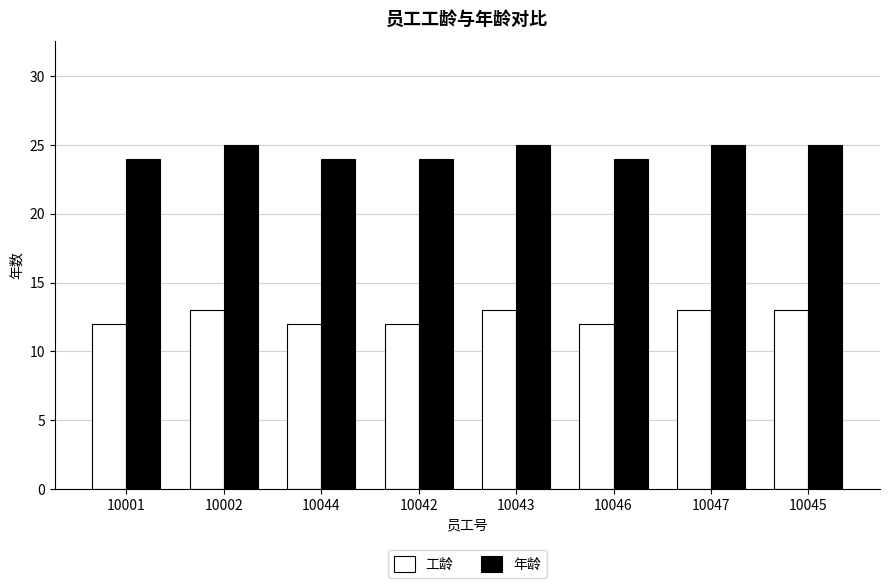

The value of 工龄 at 10001 is 5. True or false?

False